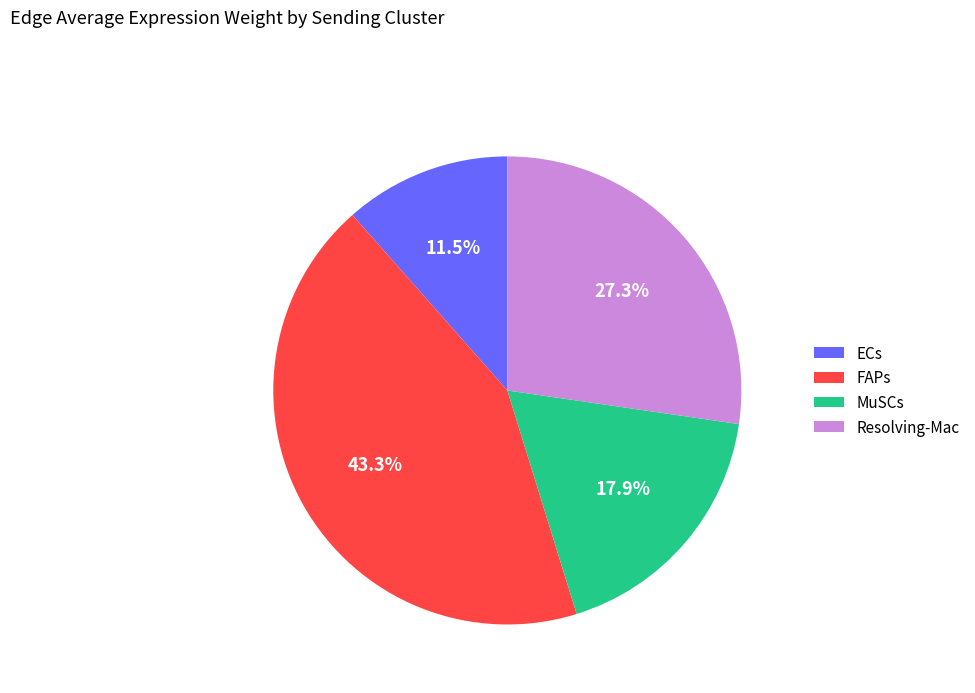

Count the number of slices in the pie.

4